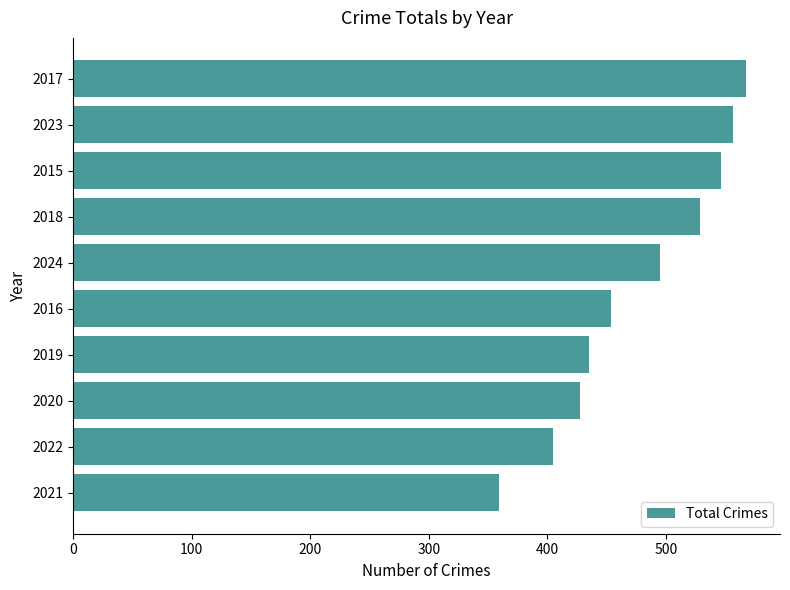

What is the ratio of the value at 2016 to the value at 2020?

1.1